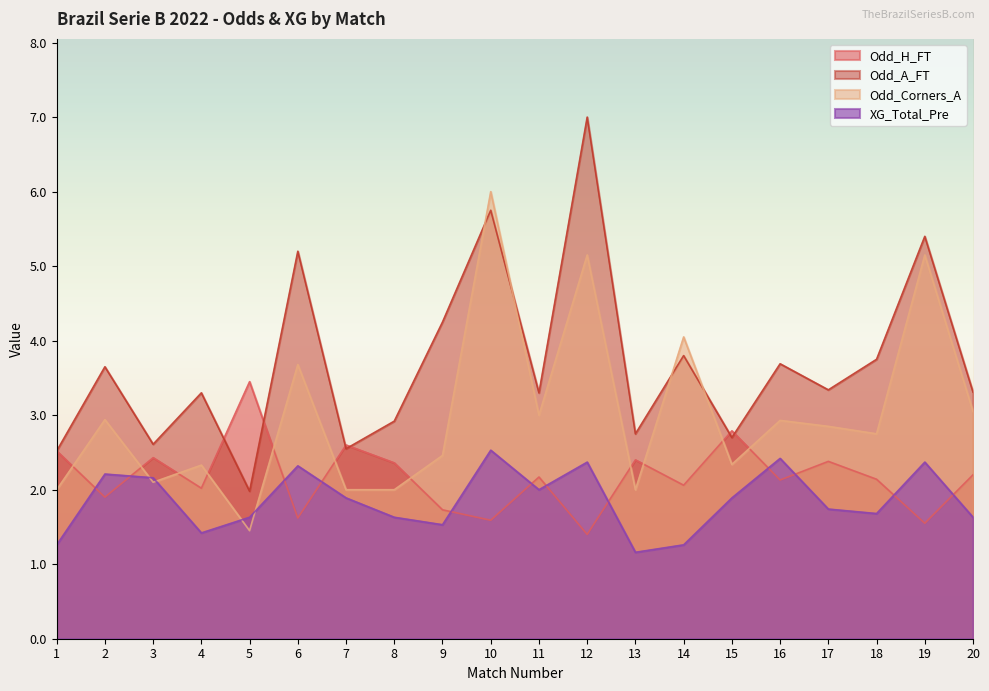

What is the average value of the Odd_H_FT series?

2.2